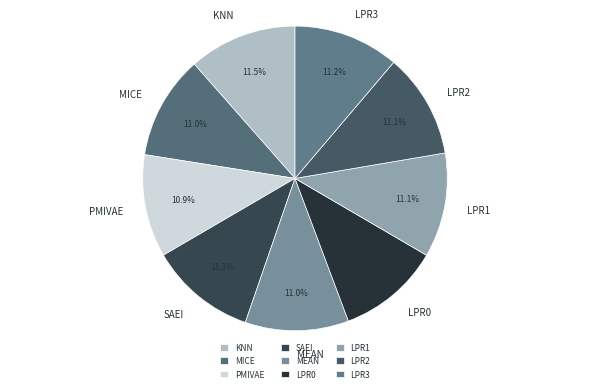

To the nearest percent, what is the average slice percentage?

11%